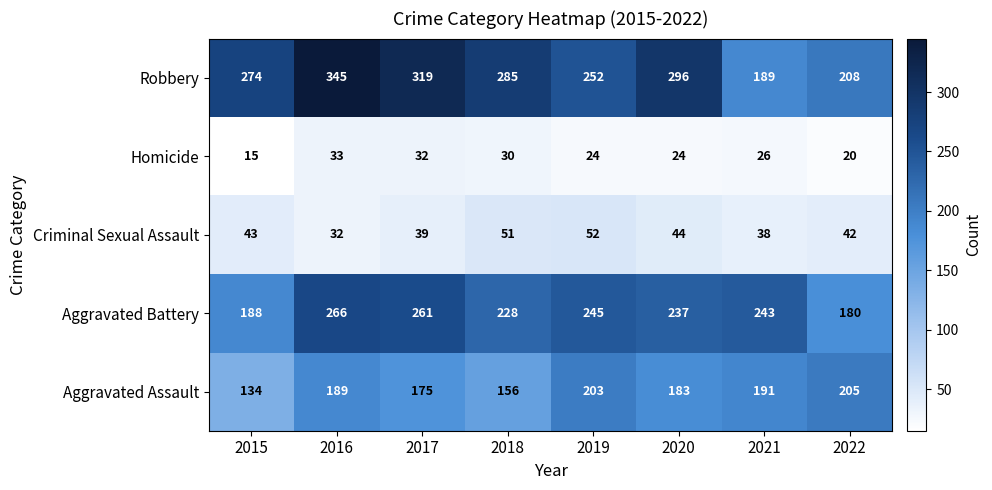

What is the highest value of the Aggravated Assault series?

205